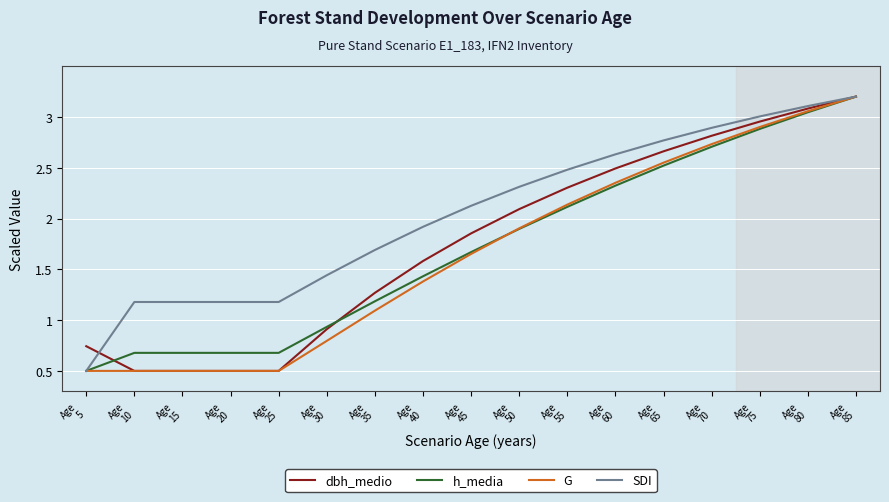

What is the smallest value displayed?

0.5